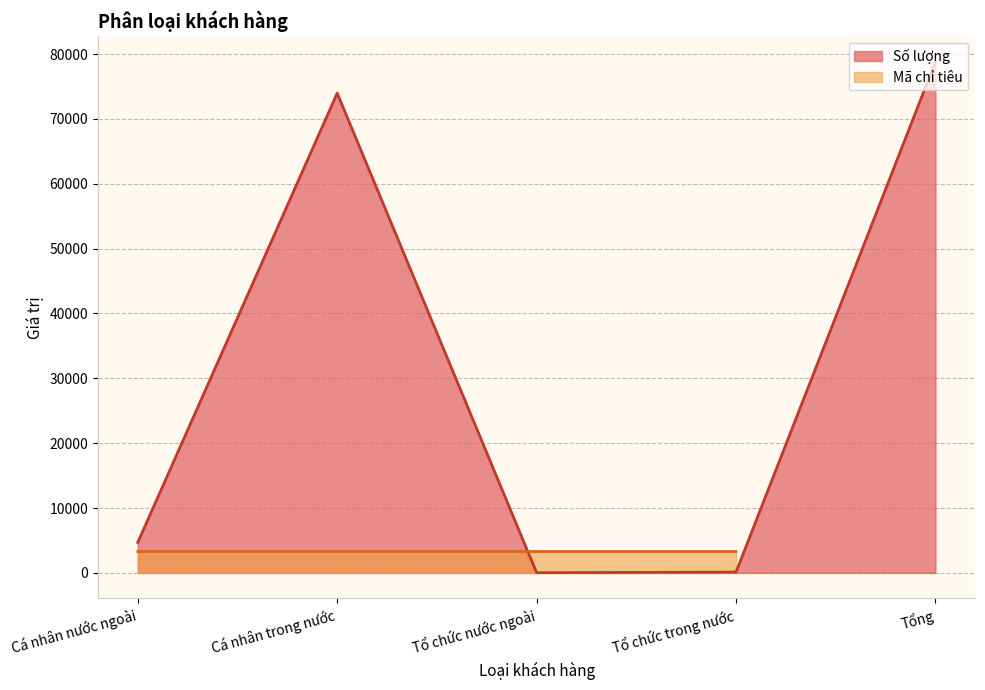

What is the approximate value at Tổ chức nước ngoài?

31